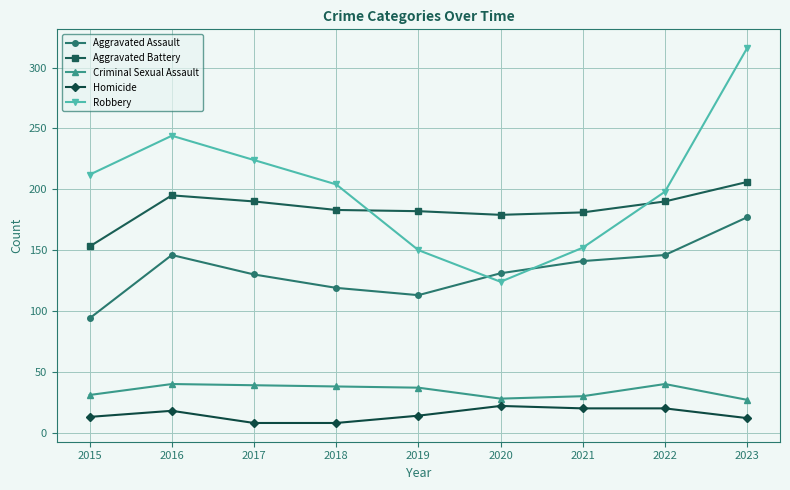

How many interior local valleys does the Robbery series have?

1